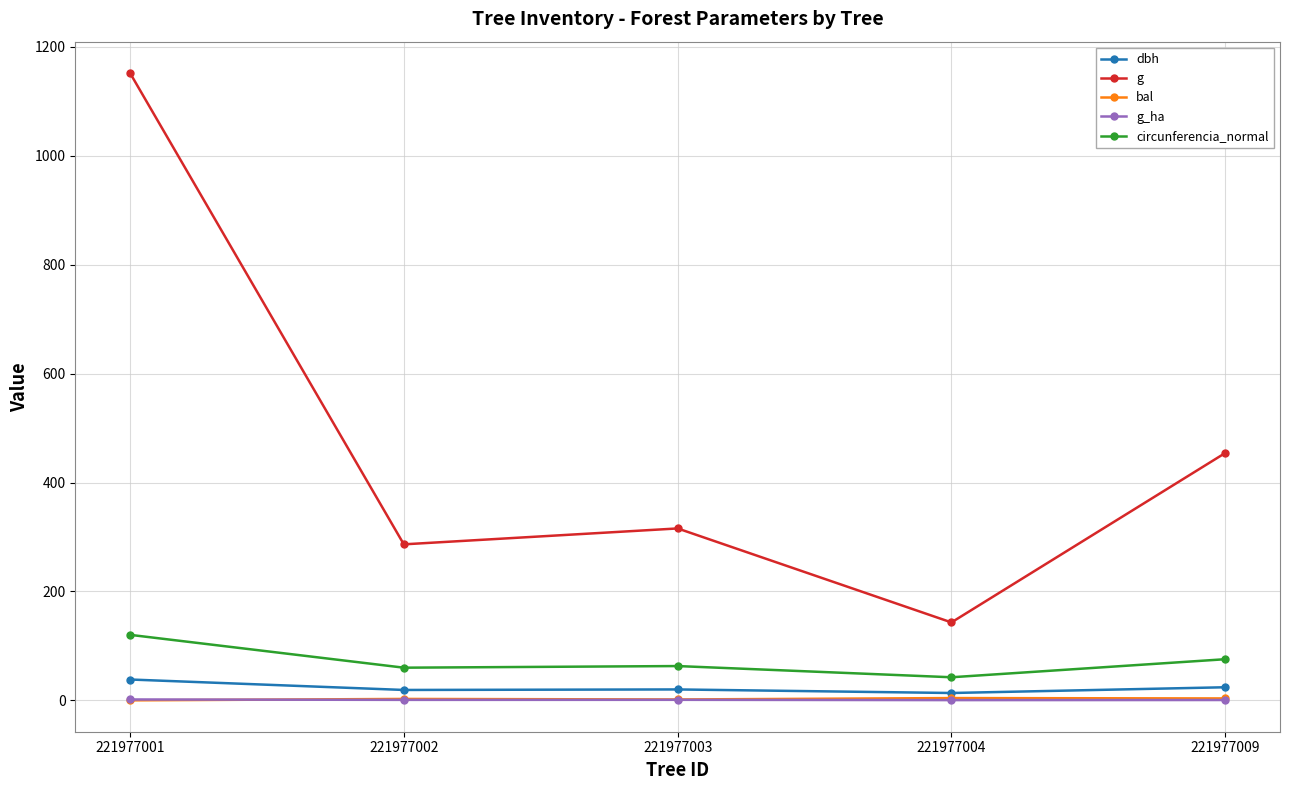

What is the minimum value for g_ha?

0.5